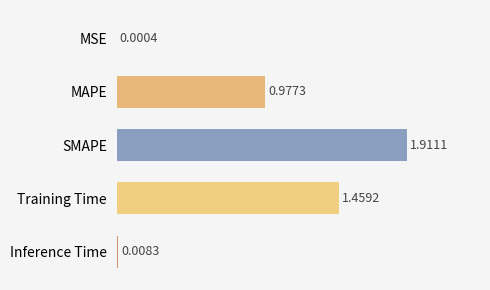

Between Inference Time and MSE, which is larger?

Inference Time